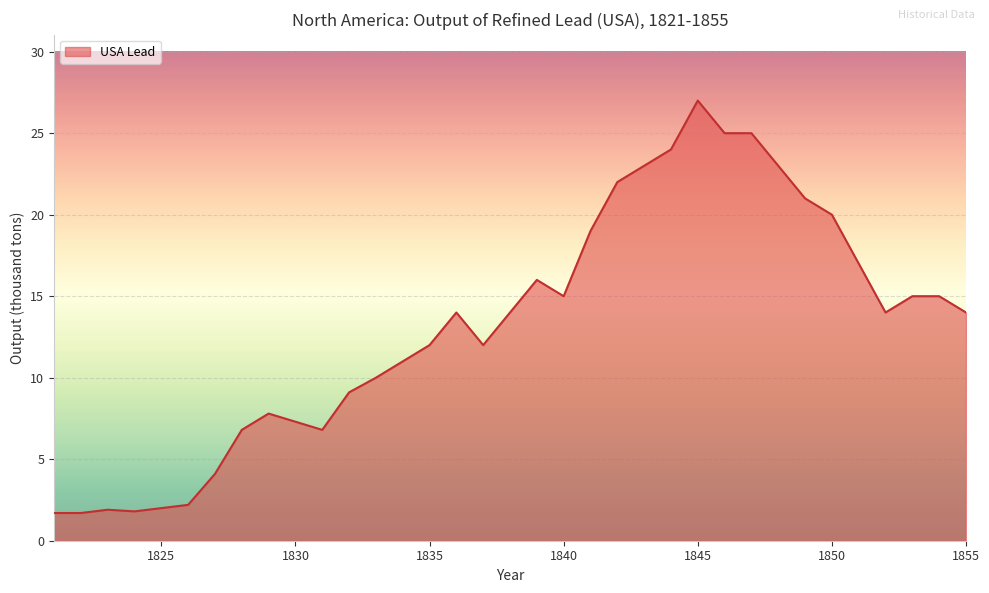

What is the minimum value shown in the chart?

1.7